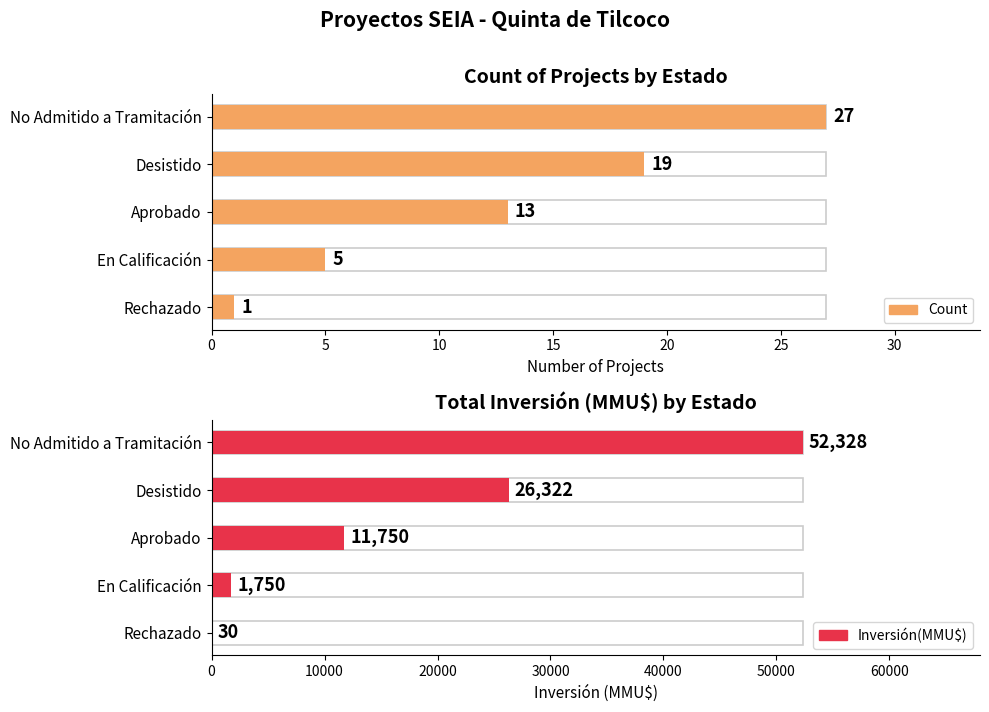

What is the spread (max minus min) of values at En Calificación?

1745